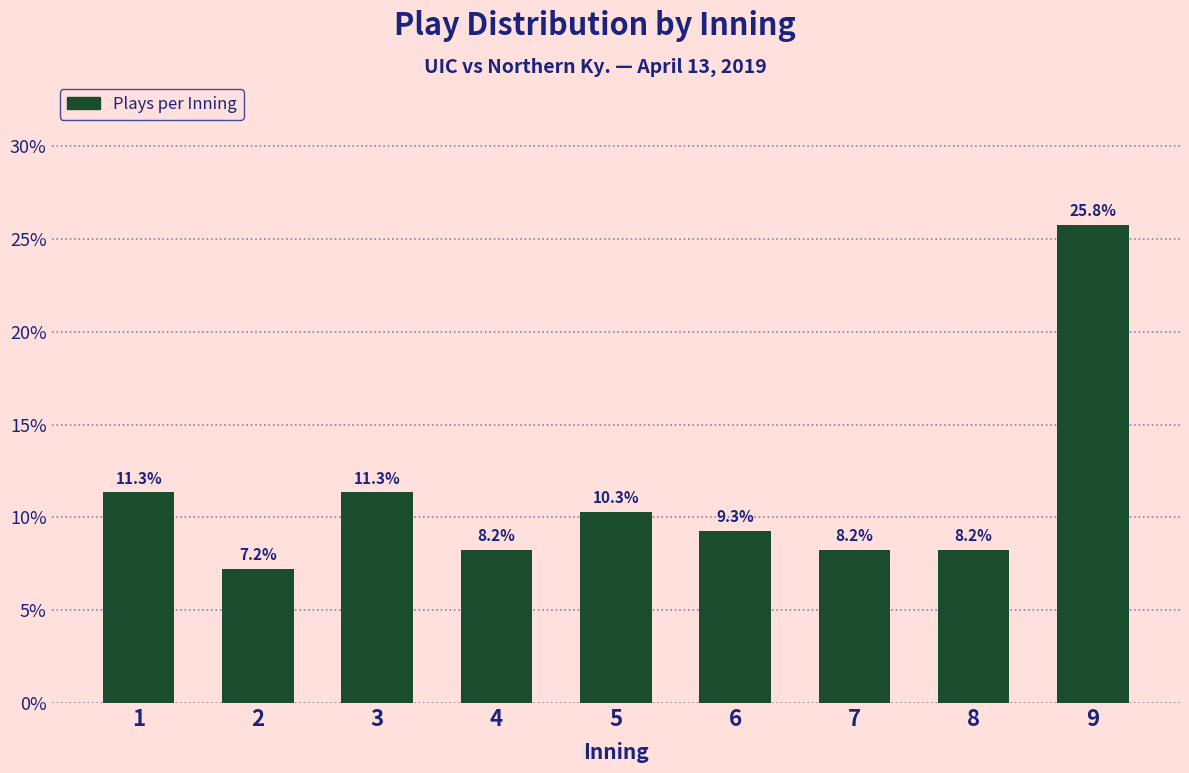

Reading left to right, what are all the values shown in this chart?

11.3	7.2	11.3	8.2	10.3	9.3	8.2	8.2	25.8